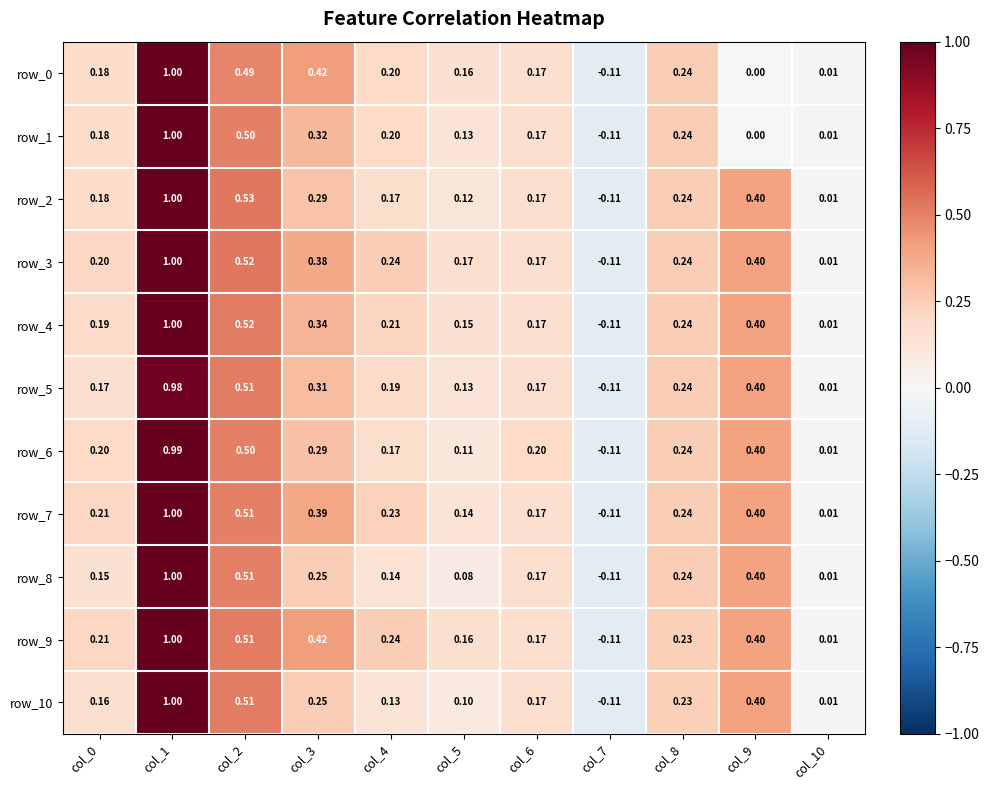

At which category is the sum across all series the highest?

col_1